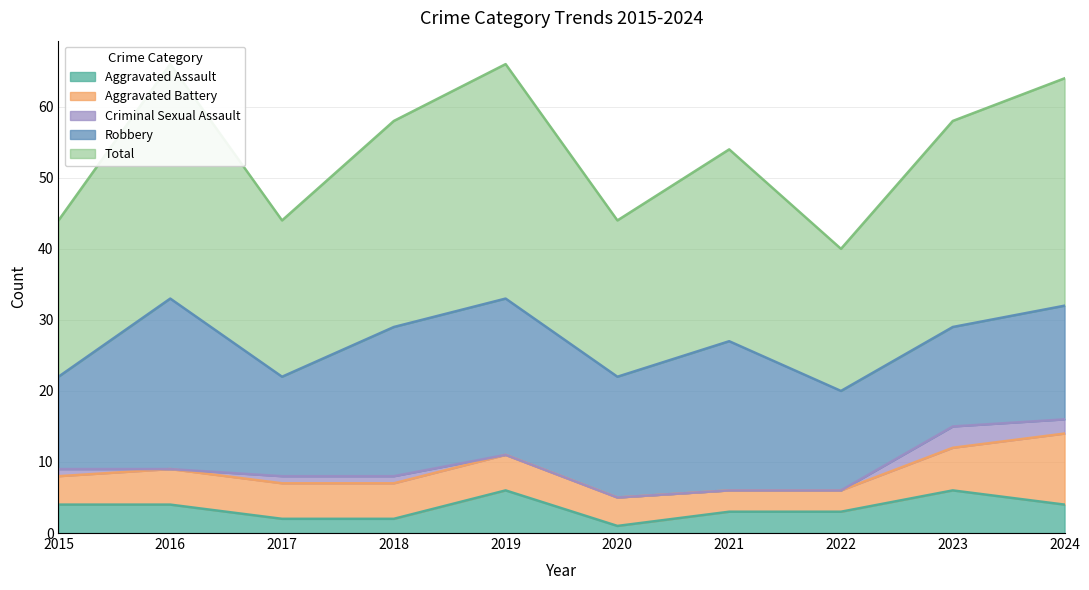

Reading right to left, what are all the values shown in this chart?

Aggravated Assault: 2024=4	2023=6	2022=3	2021=3	2020=1	2019=6	2018=2	2017=2	2016=4	2015=4
Aggravated Battery: 2024=10	2023=6	2022=3	2021=3	2020=4	2019=5	2018=5	2017=5	2016=5	2015=4
Criminal Sexual Assault: 2024=2	2023=3	2022=0	2021=0	2020=0	2019=0	2018=1	2017=1	2016=0	2015=1
Robbery: 2024=16	2023=14	2022=14	2021=21	2020=17	2019=22	2018=21	2017=14	2016=24	2015=13
Total: 2024=32	2023=29	2022=20	2021=27	2020=22	2019=33	2018=29	2017=22	2016=33	2015=22